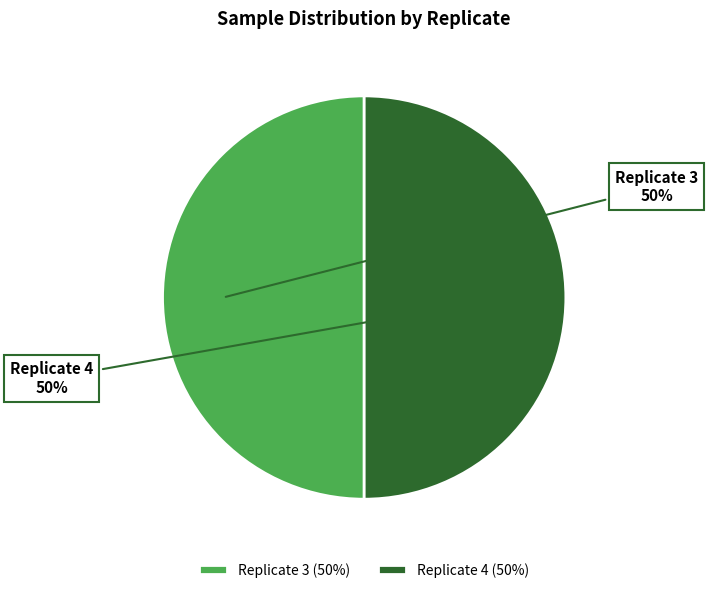

Is it true that Replicate 4 is 50% of the pie?

True